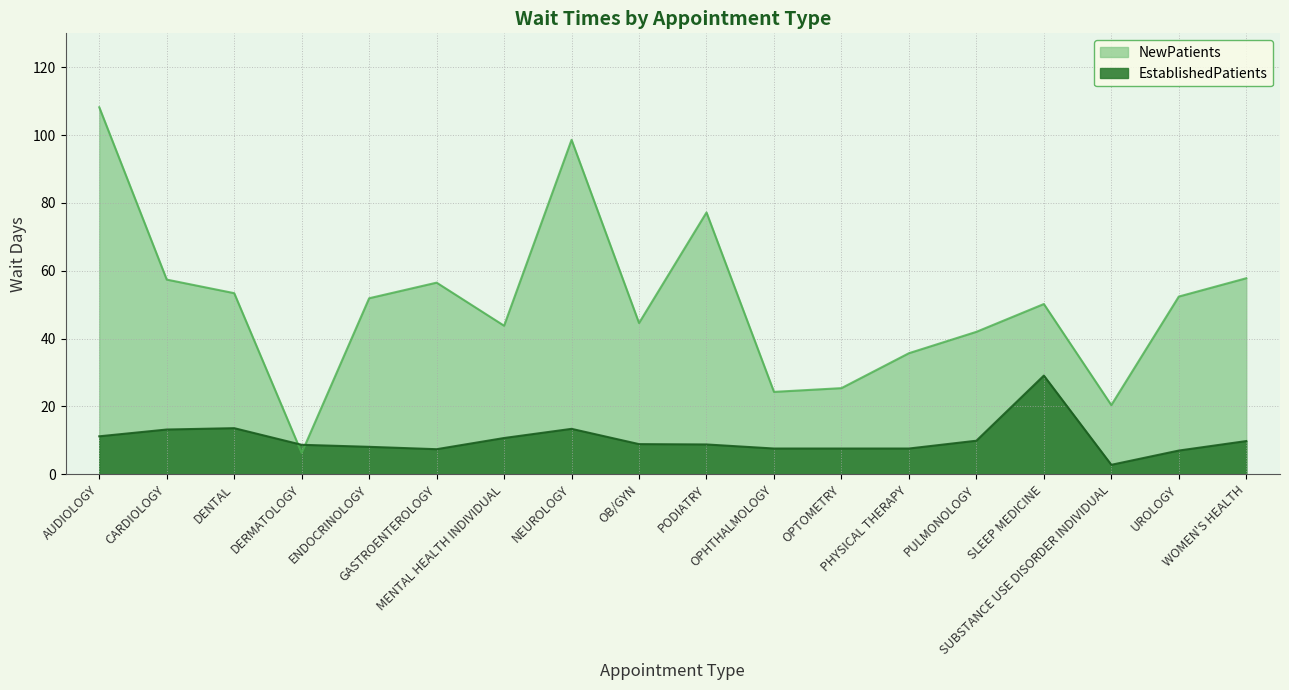

What value does the EstablishedPatients series have at DENTAL?

13.6